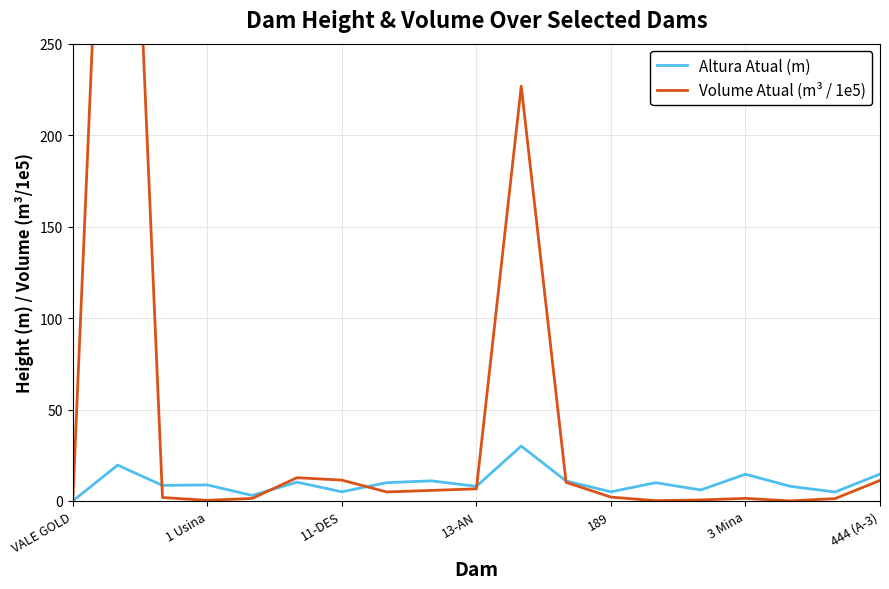

True or false: Volume Atual (m³ / 1e5) has more than 0 interior local peaks.

True